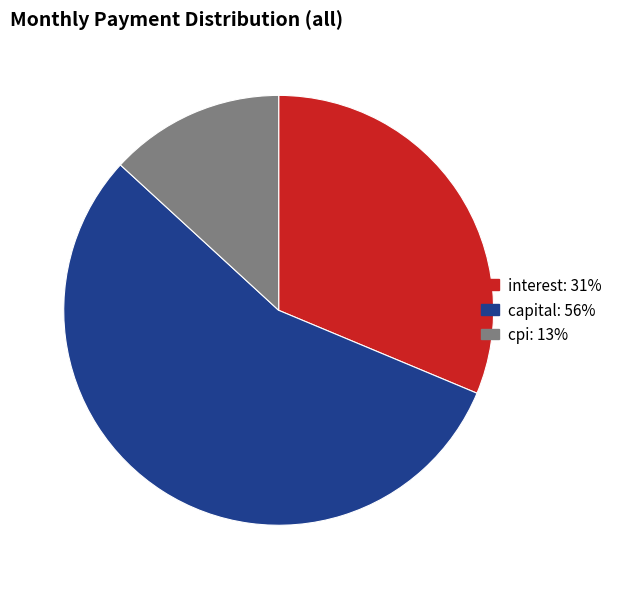

How many slices are in this pie chart?

3